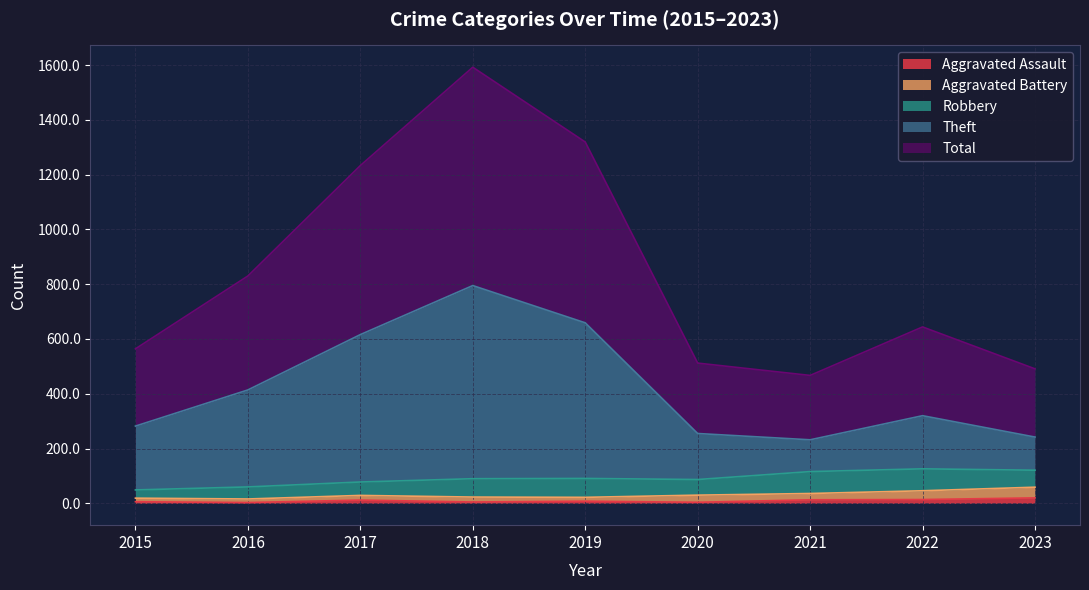

Which series has the widest spread of values?

Total